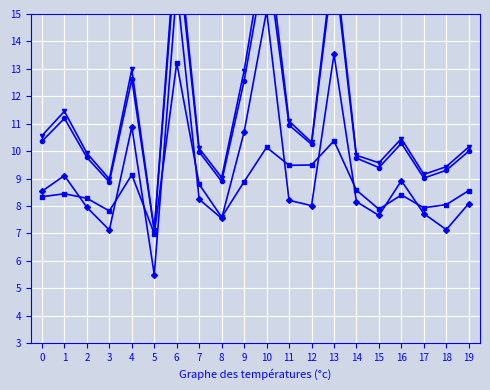

Is it true that 12 or Older equals 8.9 at 8?

True